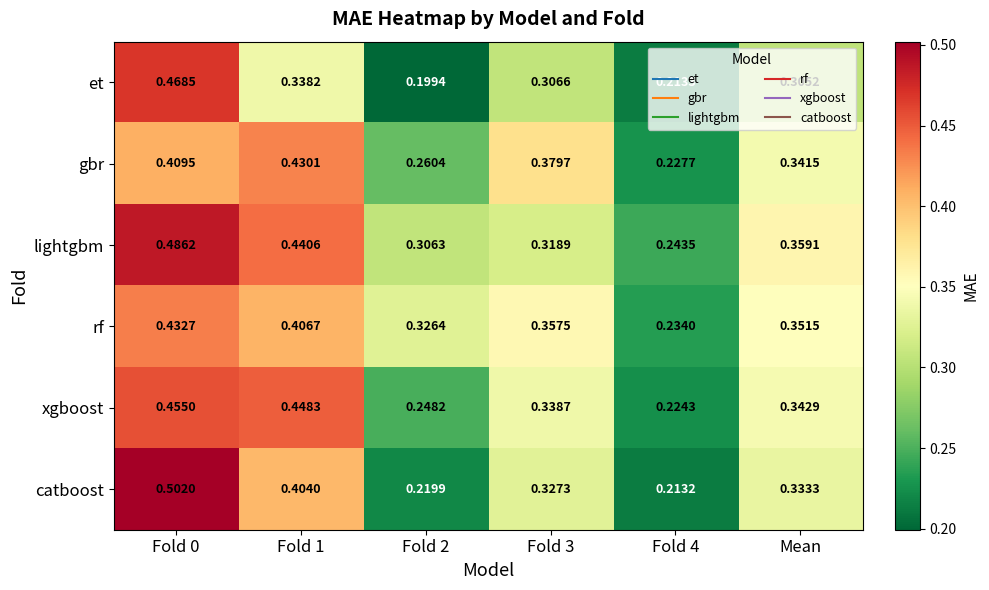

At which category does the chart reach its minimum across all series?

Fold 2